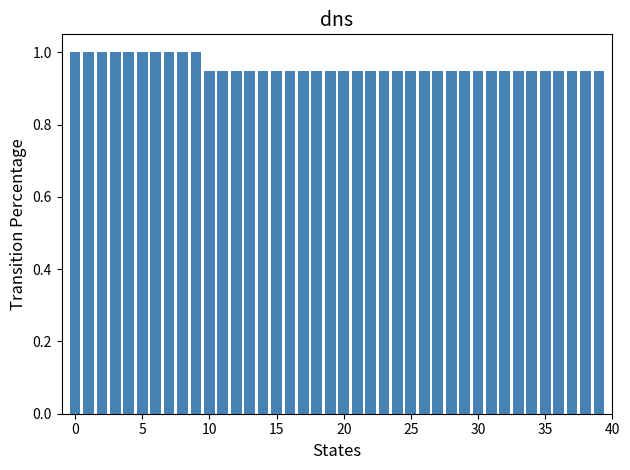

What is the value of the 2nd bar from the left?

1.0